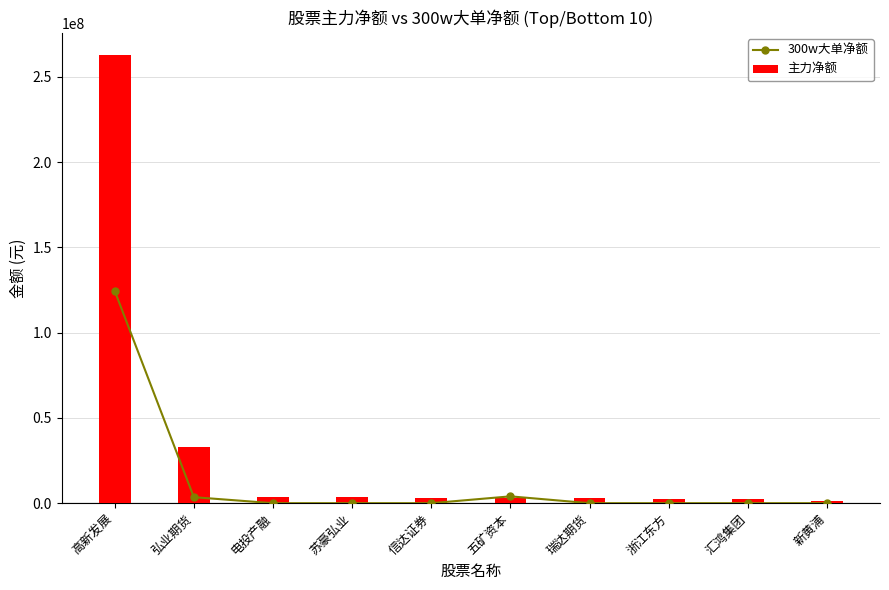

Reading left to right, extract all data points from this chart.

300w大单净额: 高新发展=124530760	弘业期货=3517079	电投产融=0	苏豪弘业=0	信达证券=0	五矿资本=4000000	瑞达期货=0	浙江东方=0	汇鸿集团=0	新黄浦=0
主力净额: 高新发展=262727095	弘业期货=32986546	电投产融=3375360	苏豪弘业=3328984	信达证券=3145578	五矿资本=3137642	瑞达期货=2983979	浙江东方=2724122	汇鸿集团=2408252	新黄浦=1383048